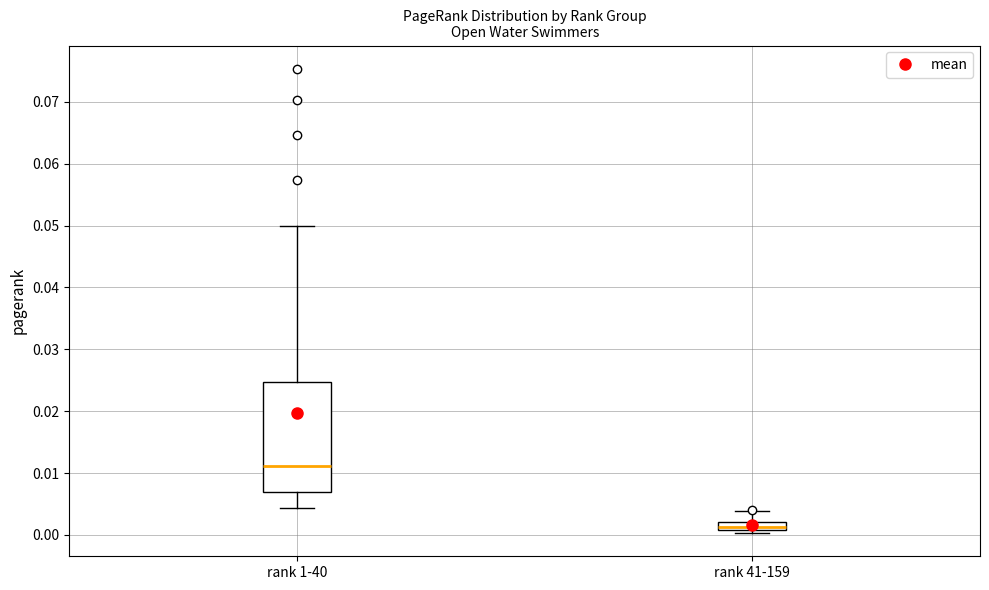

Comparing the boxes themselves (not the whiskers), which one is the tallest?

rank 1-40